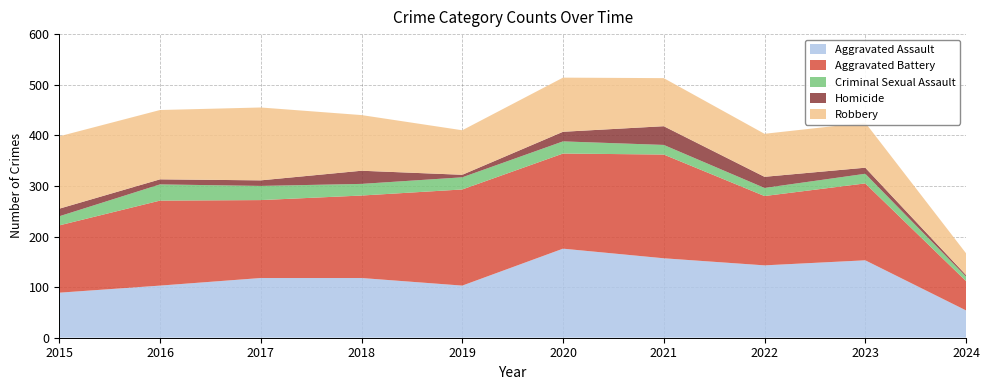

Reading right to left, list all the values displayed in this chart.

Aggravated Assault: 54	153	143	157	176	103	118	118	103	89
Aggravated Battery: 58	152	137	205	188	190	163	154	168	133
Criminal Sexual Assault: 9	19	16	19	24	24	23	28	32	18
Homicide: 3	12	22	37	19	5	26	11	10	15
Robbery: 43	89	85	95	107	88	110	144	137	143